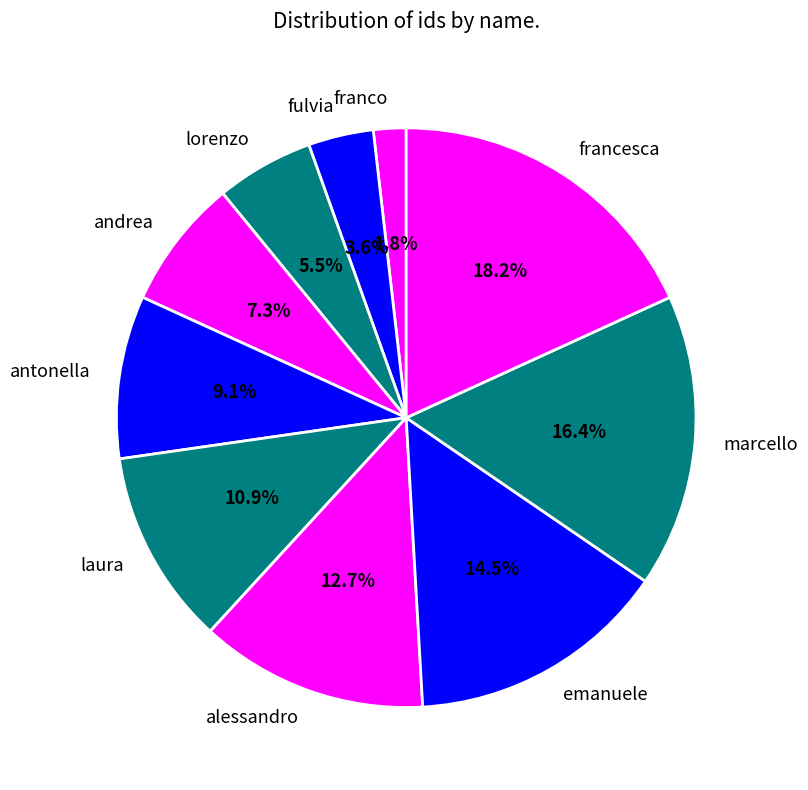

Do marcello and alessandro together represent more than half of the pie?

No